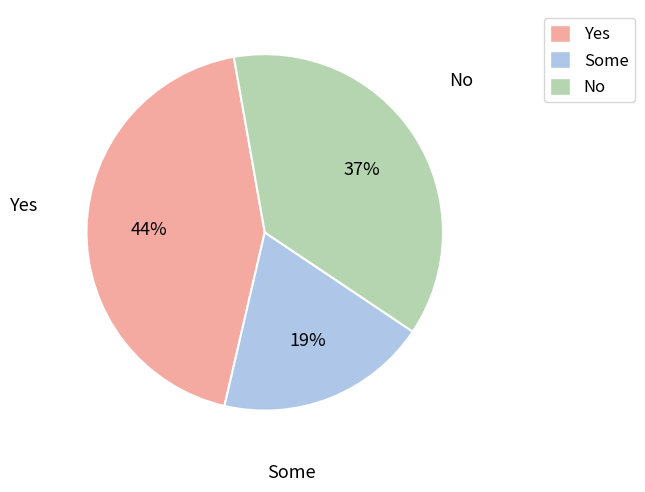

Rank the categories by value from highest to lowest.

Yes, No, Some